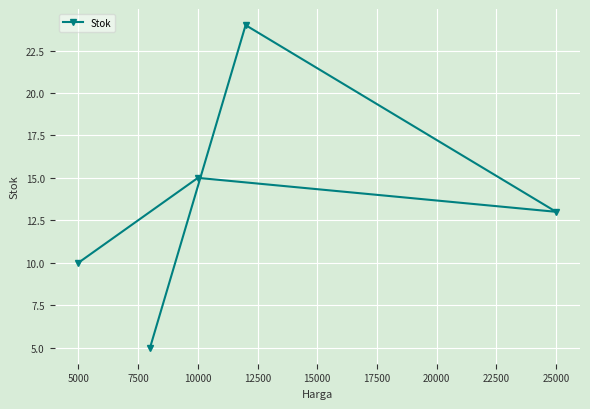

Reading left to right, extract all data points from this chart.

10	5	15	24	13